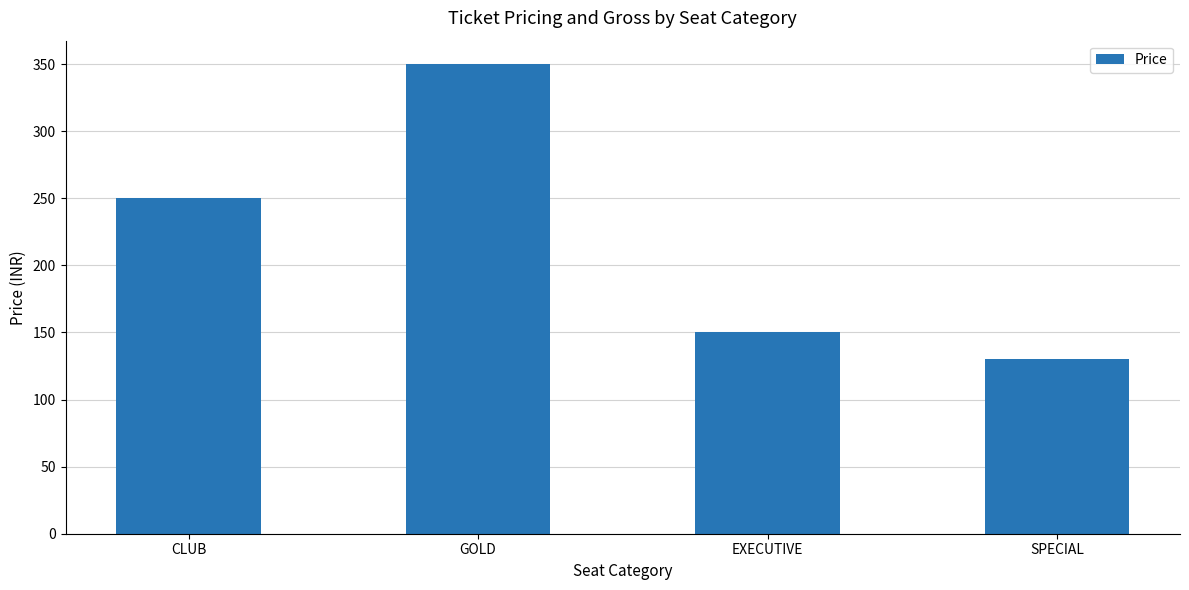

List the labels in order of value, smallest first.

SPECIAL, EXECUTIVE, CLUB, GOLD